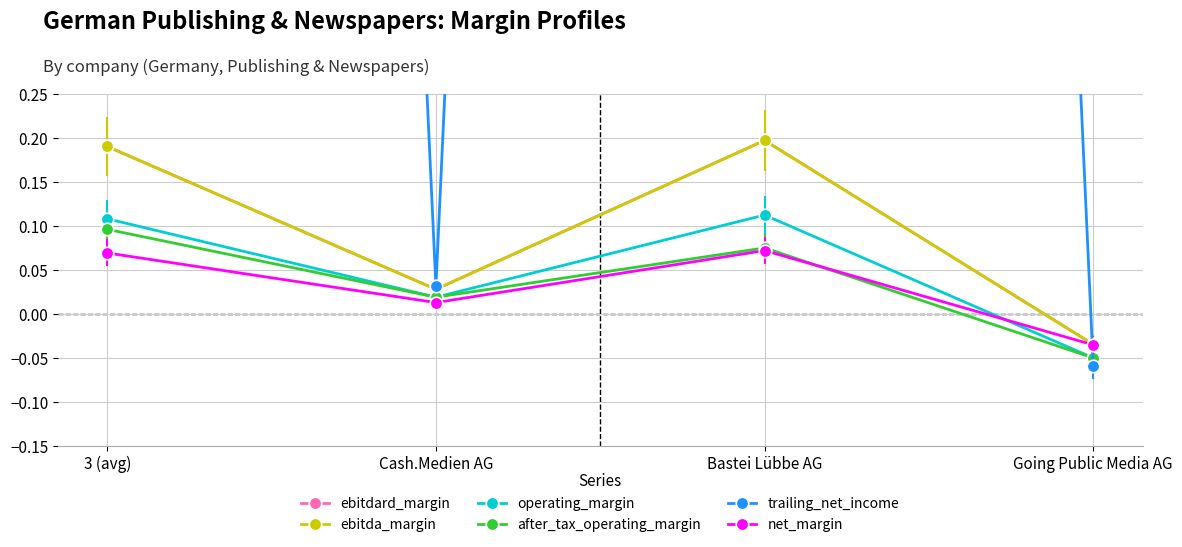

Which series changed the most between Cash.Medien AG and Going Public Media AG?

trailing_net_income